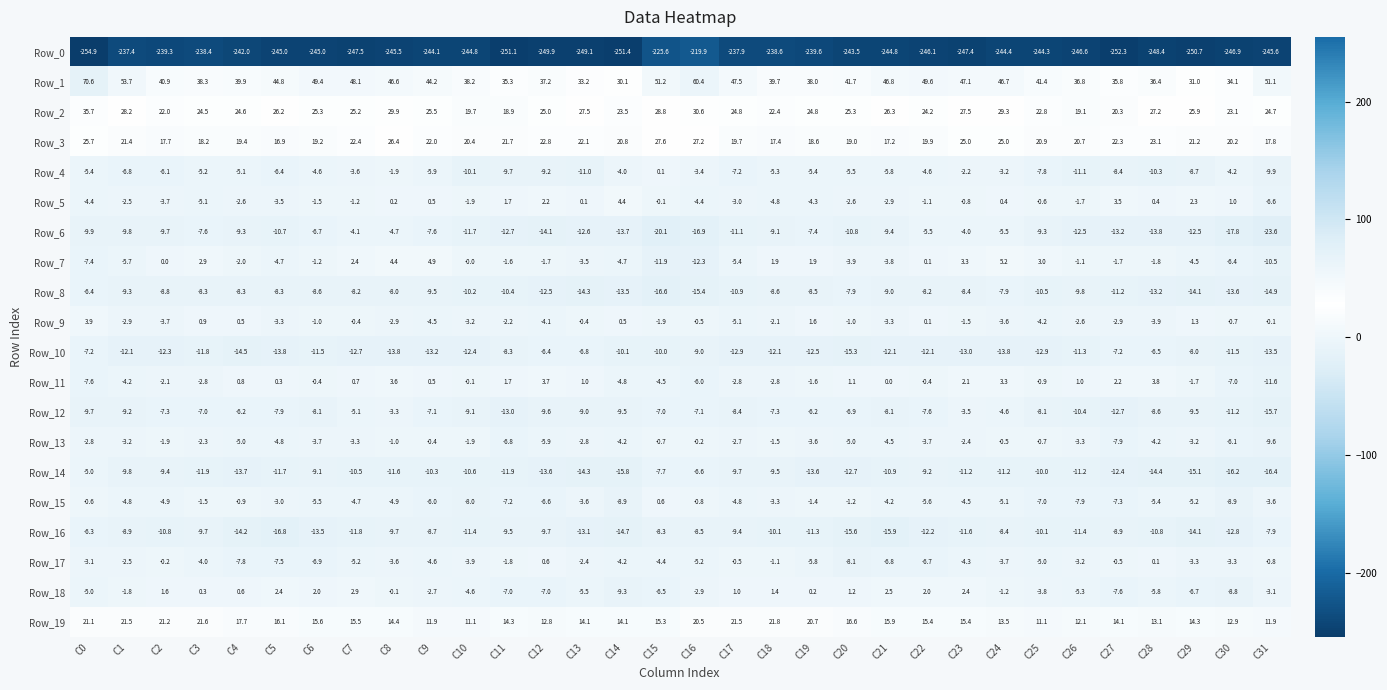

What is the approximate value of Row_18 at C20?

1.2